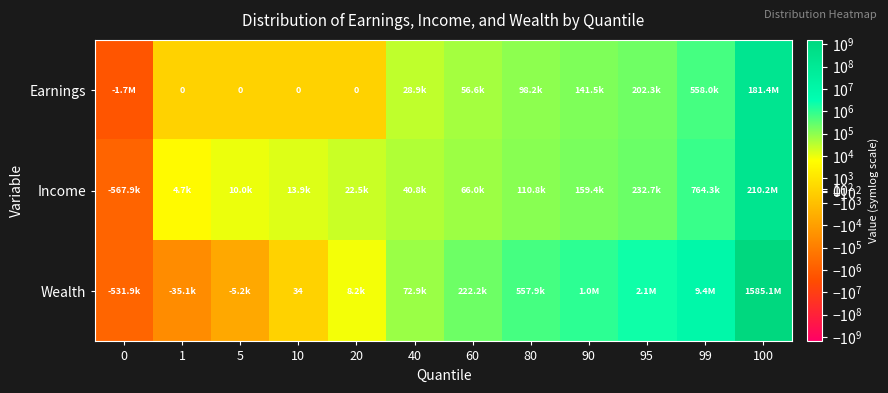

True or false: Income has a value of 379788.5 at 95.

False